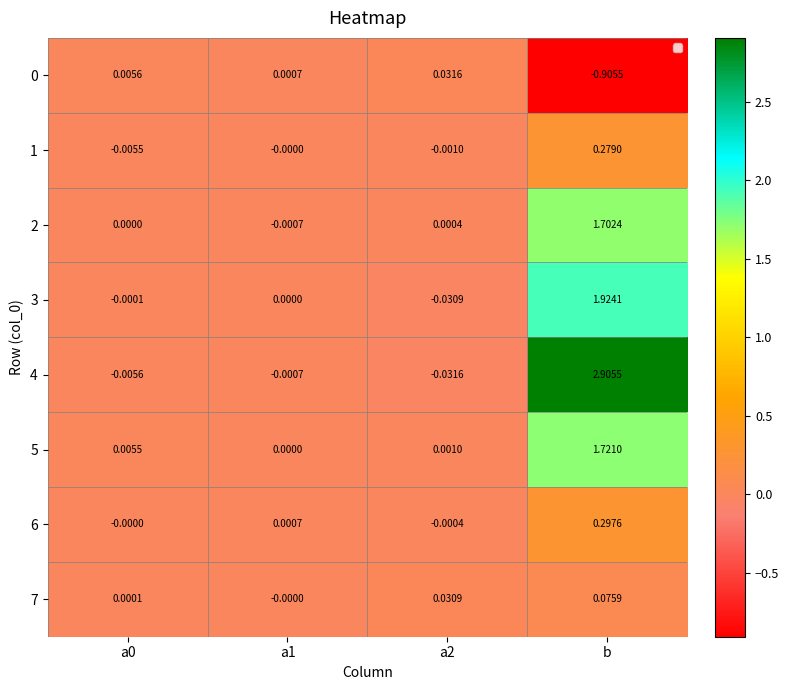

Which category has the lowest value across all series?

b